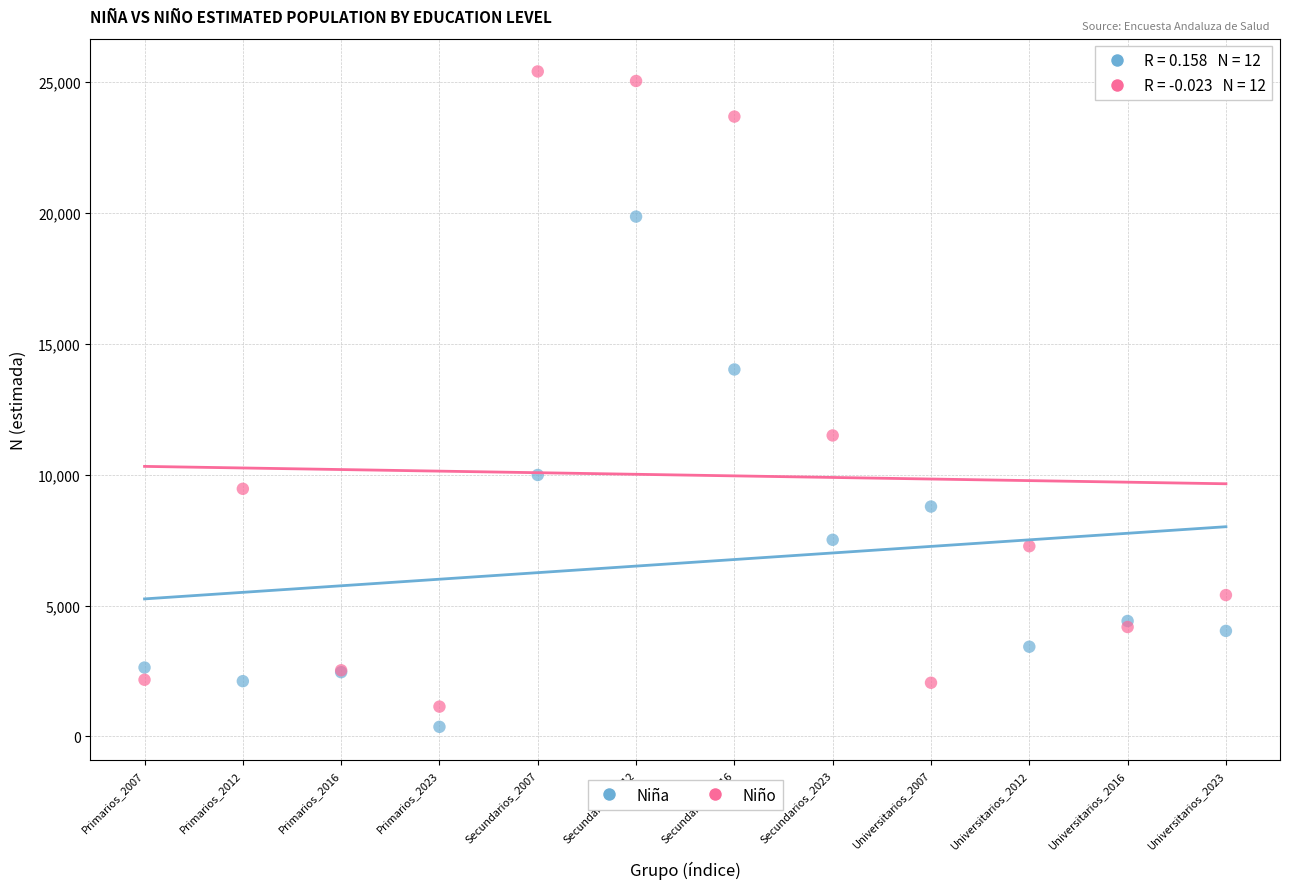

Which series contains the highest Y value?

Niño